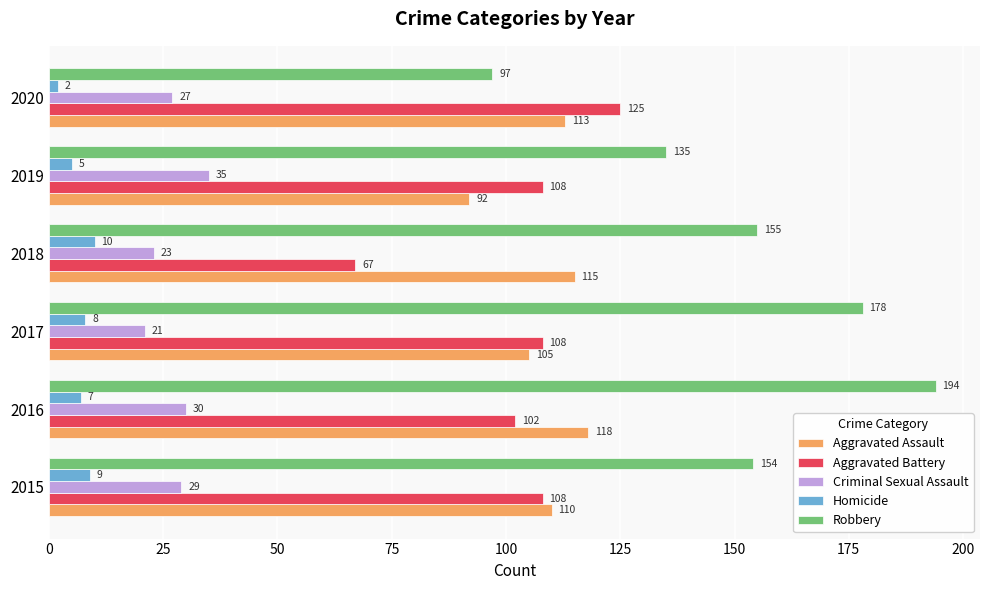

The Aggravated Assault series shows 62 at 2016. True or false?

False